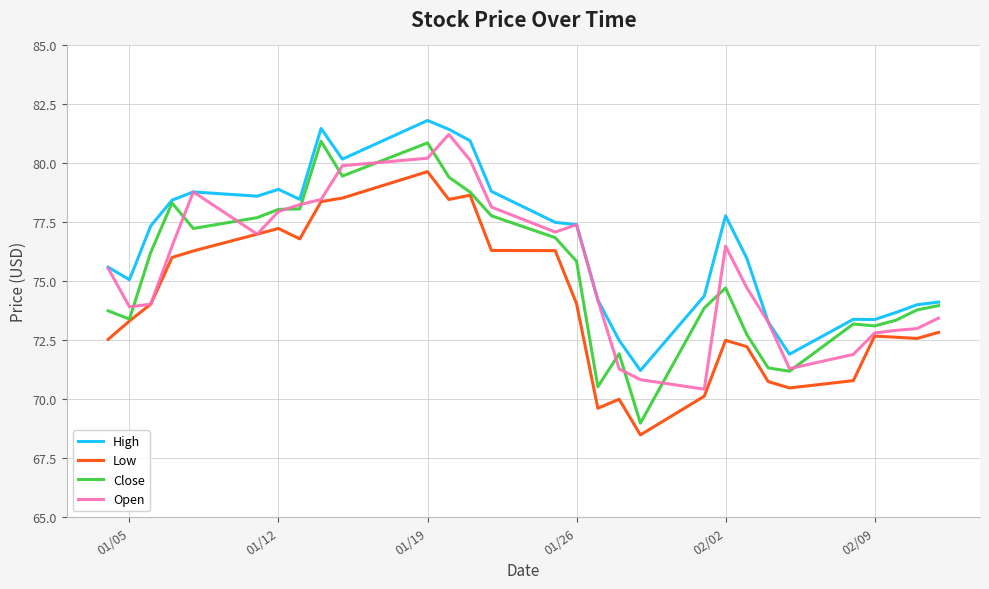

Which series has the largest total across all categories?

High